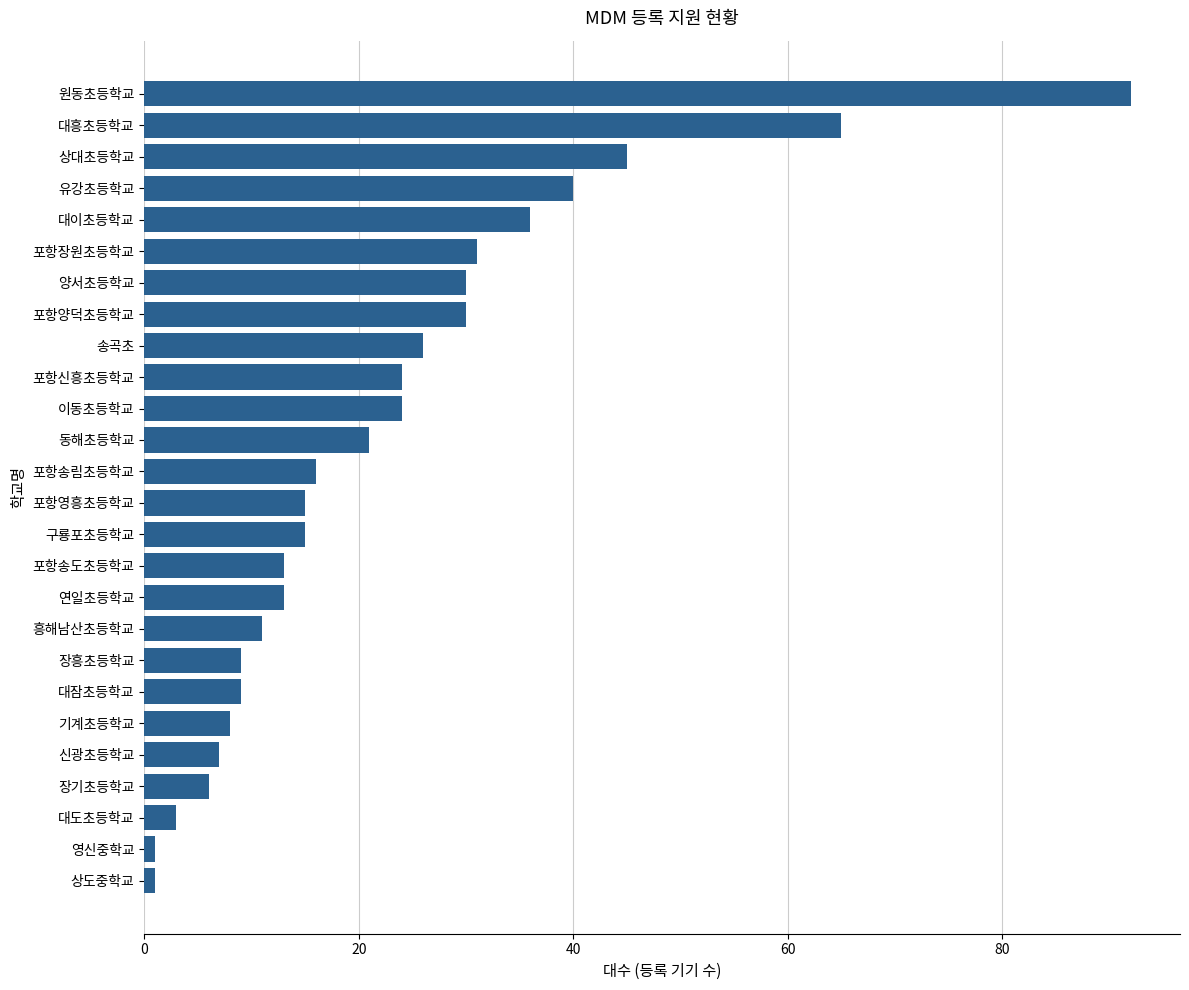

What is the difference between the maximum and second lowest values?

91